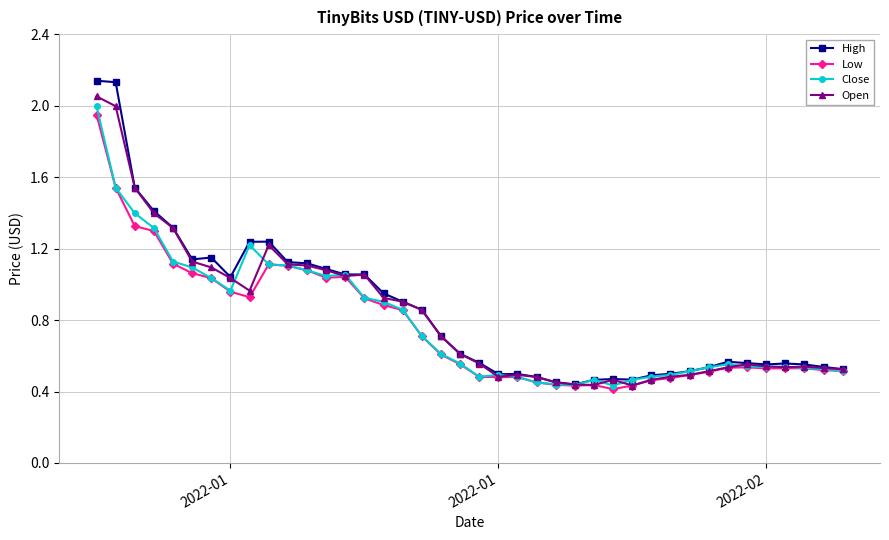

What is the sum of all Open values?

33.1